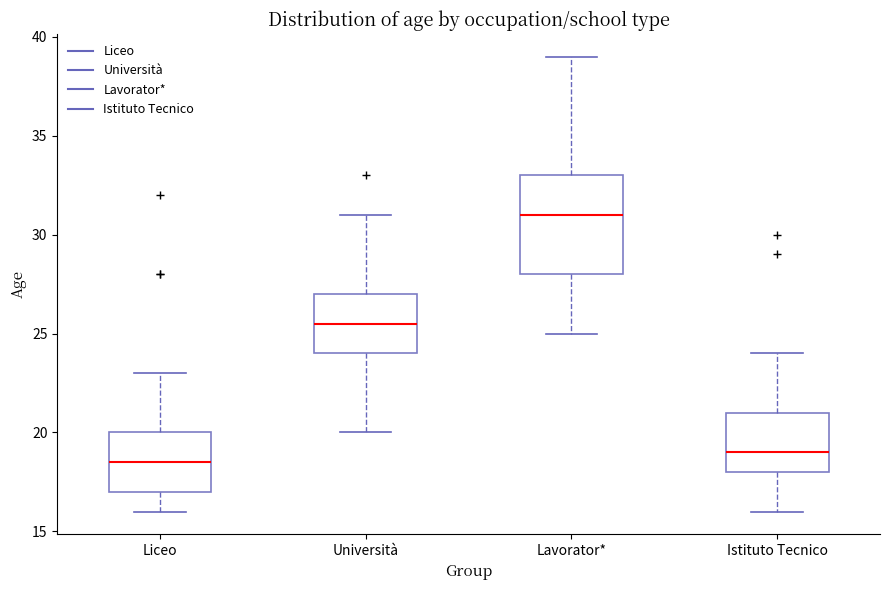

Reading left to right, read every box against the y-axis: the position of its median line, the range the box covers, and the ends of its whiskers. The values are not printed on the chart, so give them approximately, as read against the axis.

Liceo: median 18.5, box 17.0 to 20.0, whiskers 16.0 to 23.0
Università: median 25.5, box 24.0 to 27.0, whiskers 20.0 to 31.0
Lavorator*: median 31.0, box 28.0 to 33.0, whiskers 25.0 to 39.0
Istituto Tecnico: median 19.0, box 18.0 to 21.0, whiskers 16.0 to 24.0